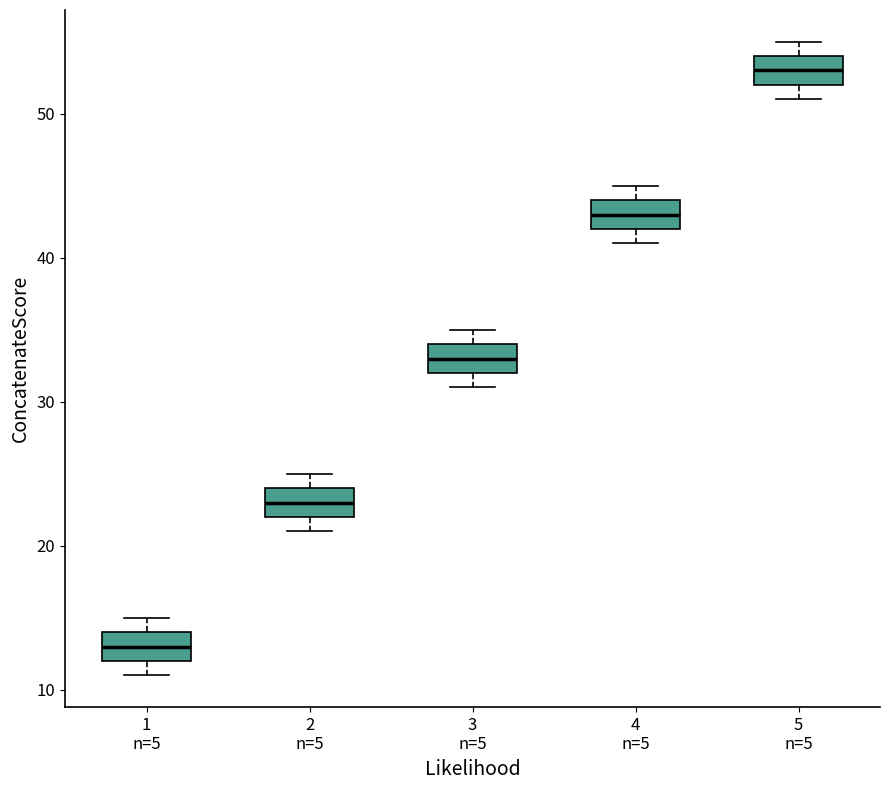

Reading left to right, transcribe this box plot: for each box, give where its median line is, the range the box spans, and where its two whiskers end, as read against the y-axis. The values are not printed on the chart, so give them approximately, as read against the axis.

1 n=5: median 13, box 12 to 14, whiskers 11 to 15
2 n=5: median 23, box 22 to 24, whiskers 21 to 25
3 n=5: median 33, box 32 to 34, whiskers 31 to 35
4 n=5: median 43, box 42 to 44, whiskers 41 to 45
5 n=5: median 53, box 52 to 54, whiskers 51 to 55